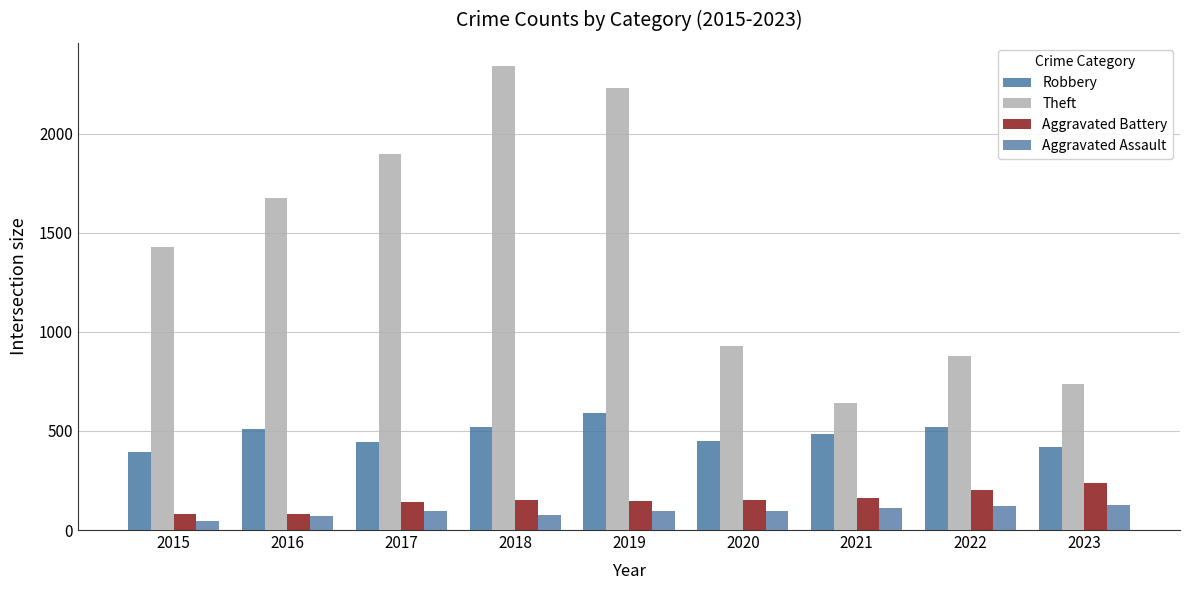

Count the number of data series in this chart.

4